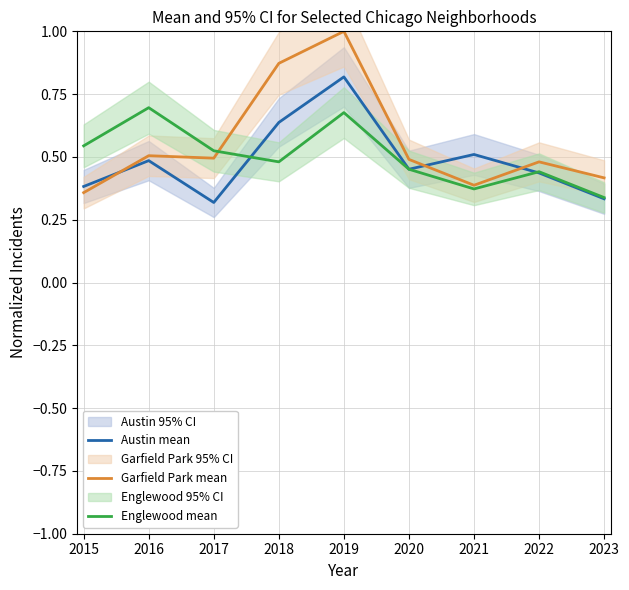

Does the chart display data point markers on the line(s)?

No